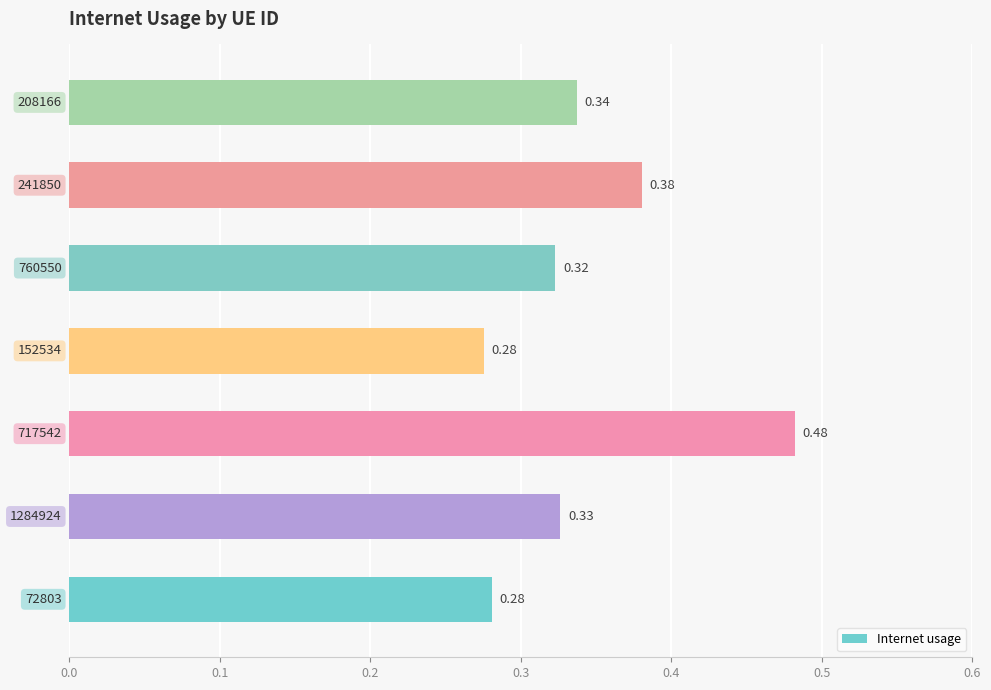

Count the number of categories in the chart.

7